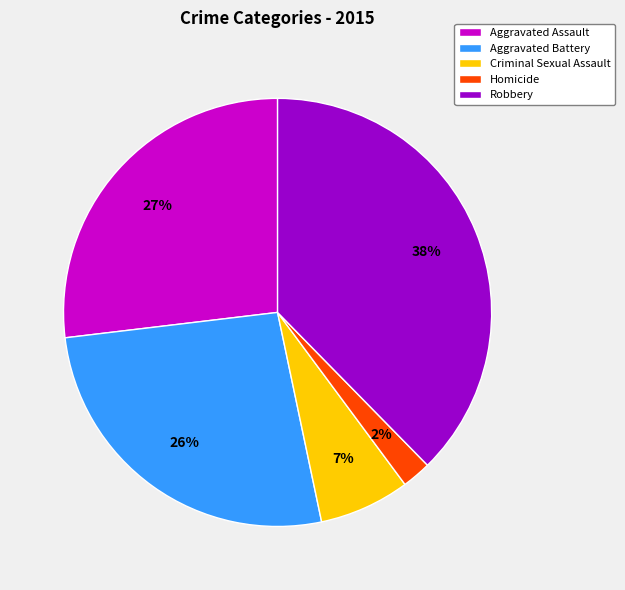

To the nearest percent, what is the combined percentage of Homicide and Aggravated Assault?

29%